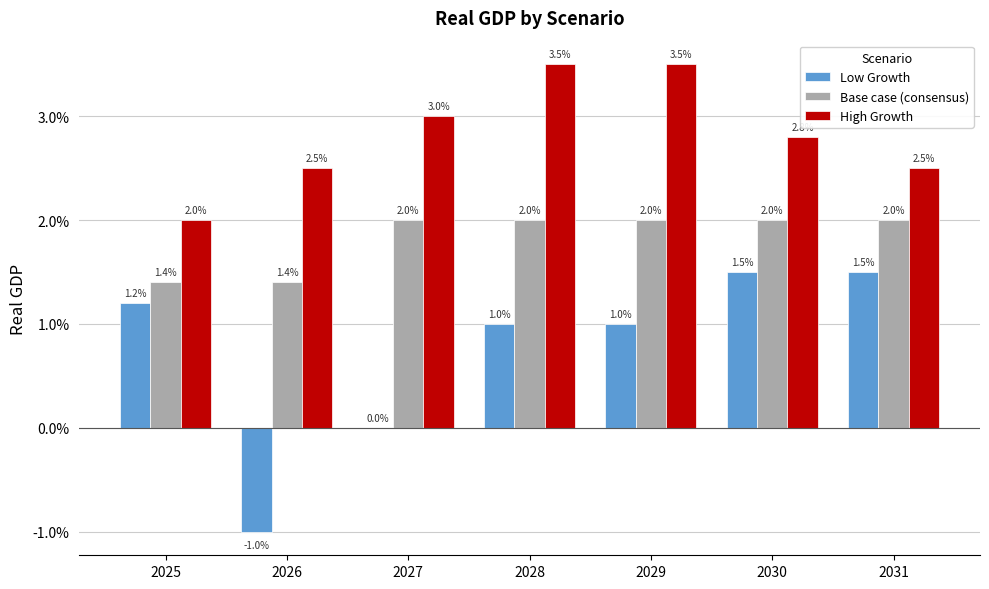

What is the sum of all High Growth values?

0.2